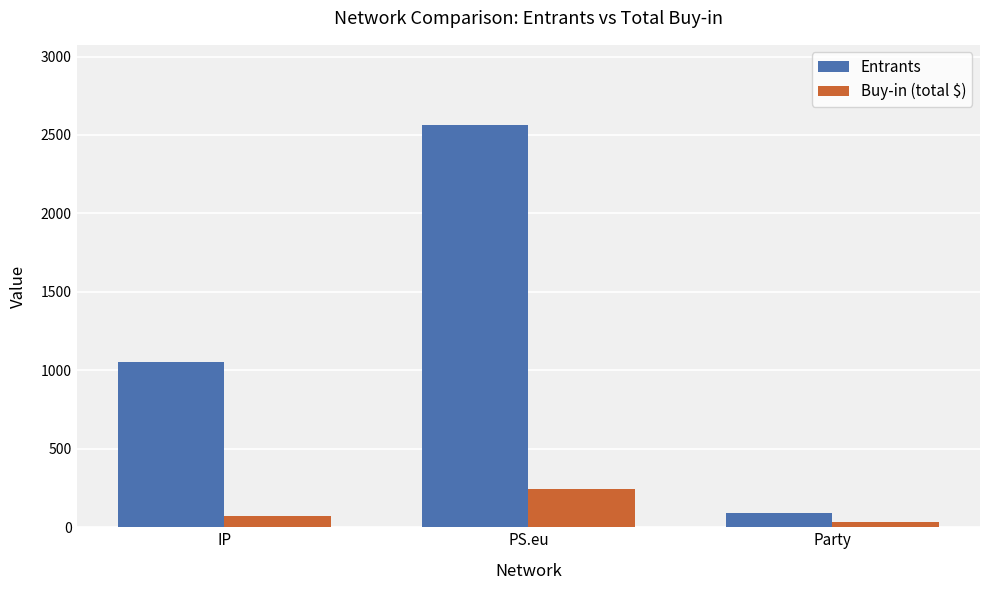

What is the difference between the highest and lowest values at PS.eu?

2315.5